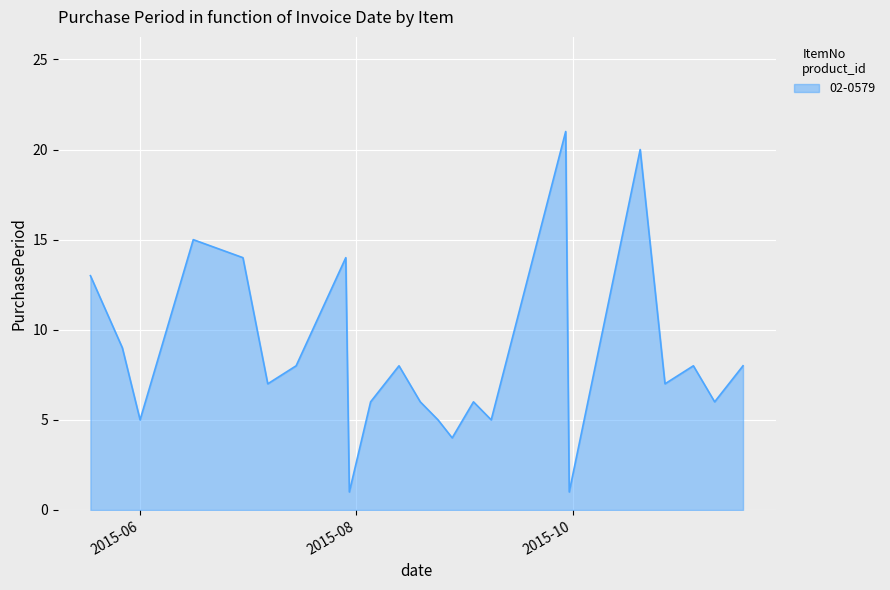

What is the difference between the maximum and minimum values?

20